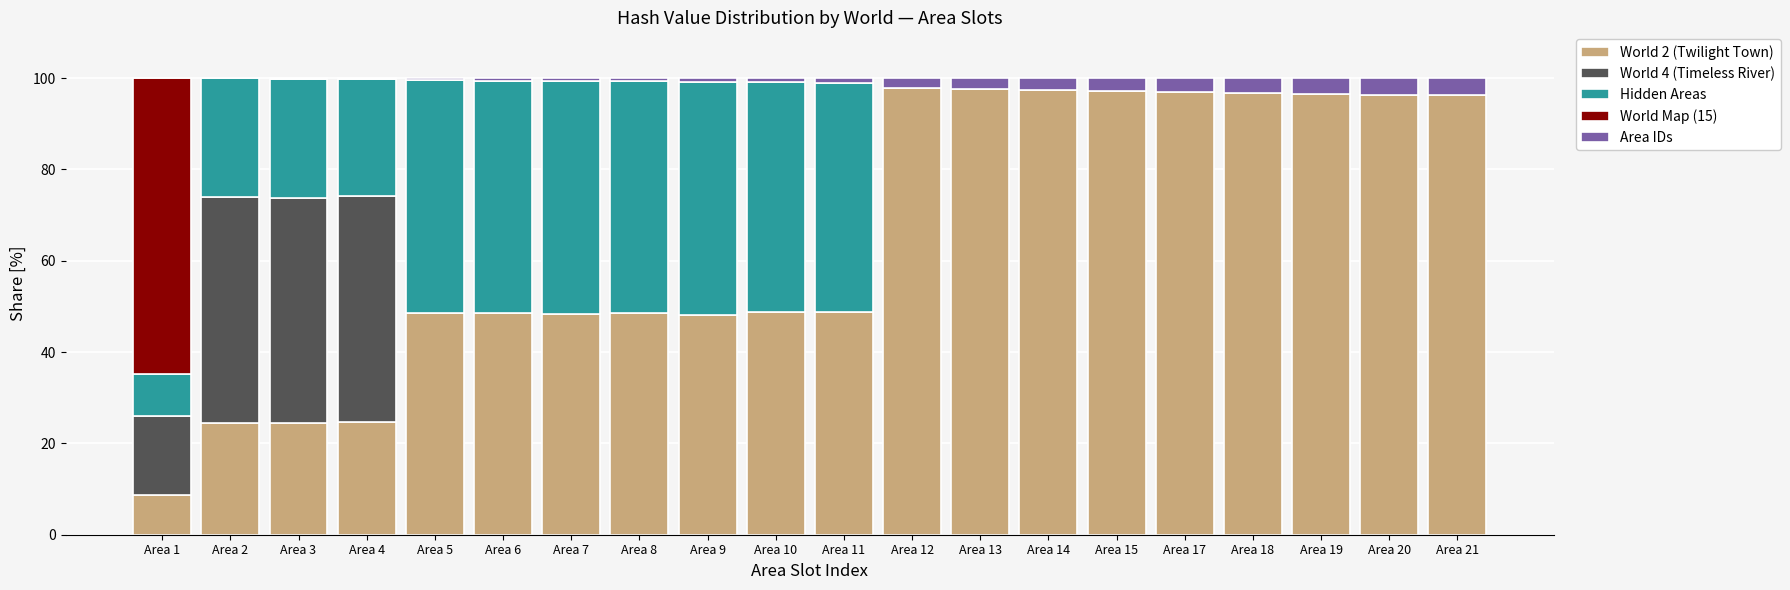

What is the highest value of the World 2 (Twilight Town) series?

97.8